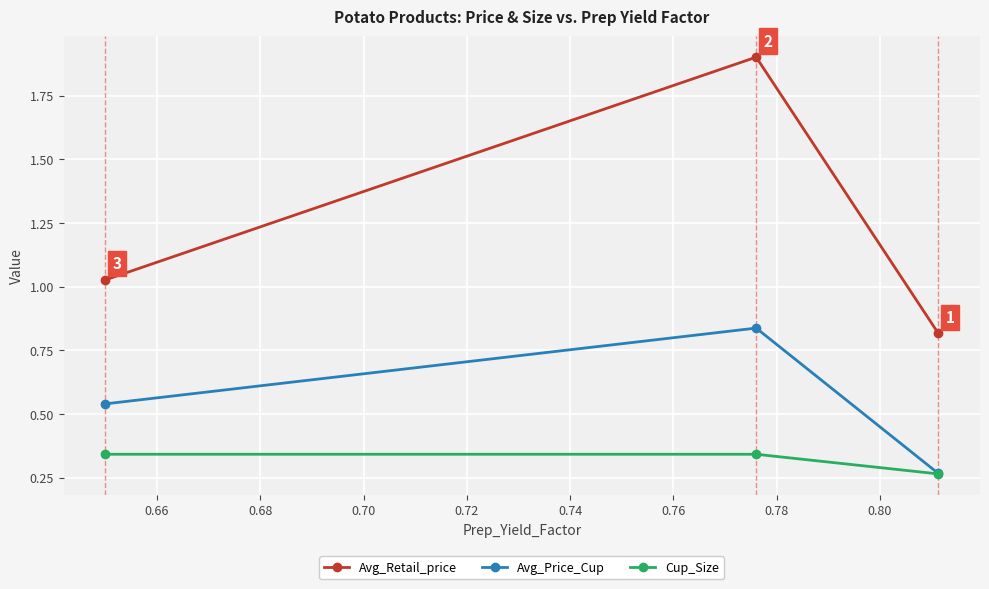

Which series has the largest range (max minus min)?

Avg_Retail_price